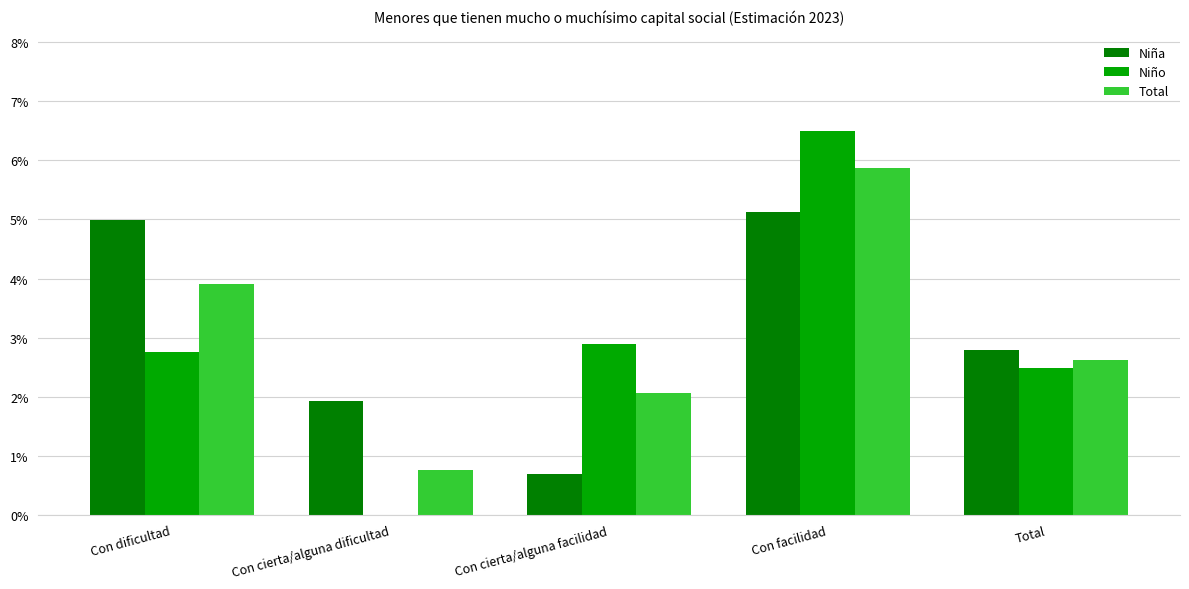

What is the label of the 4th bar from the right?

Con cierta/alguna dificultad